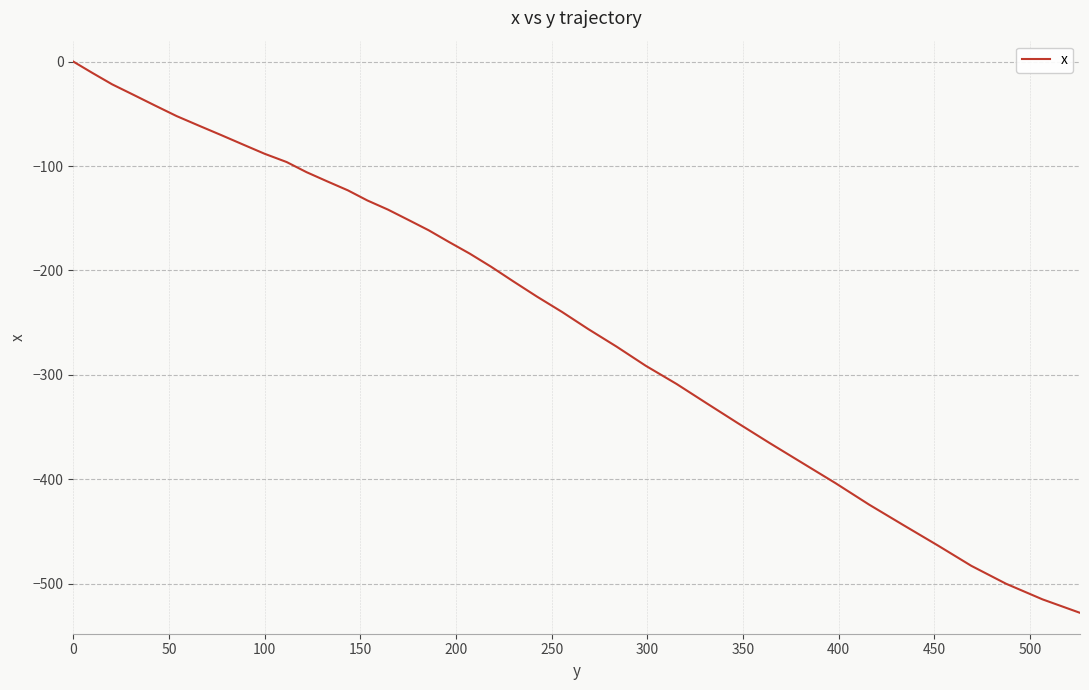

How many lines are shown in the chart?

1